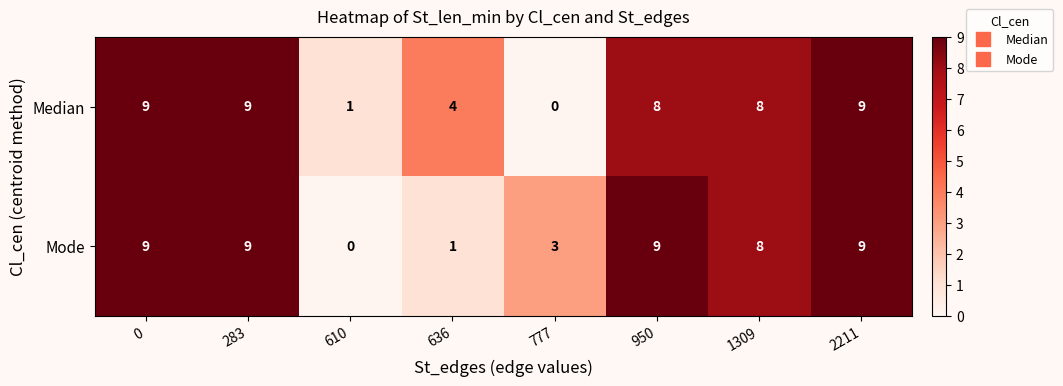

True or false: Median has a value of 12 at 1309.

False